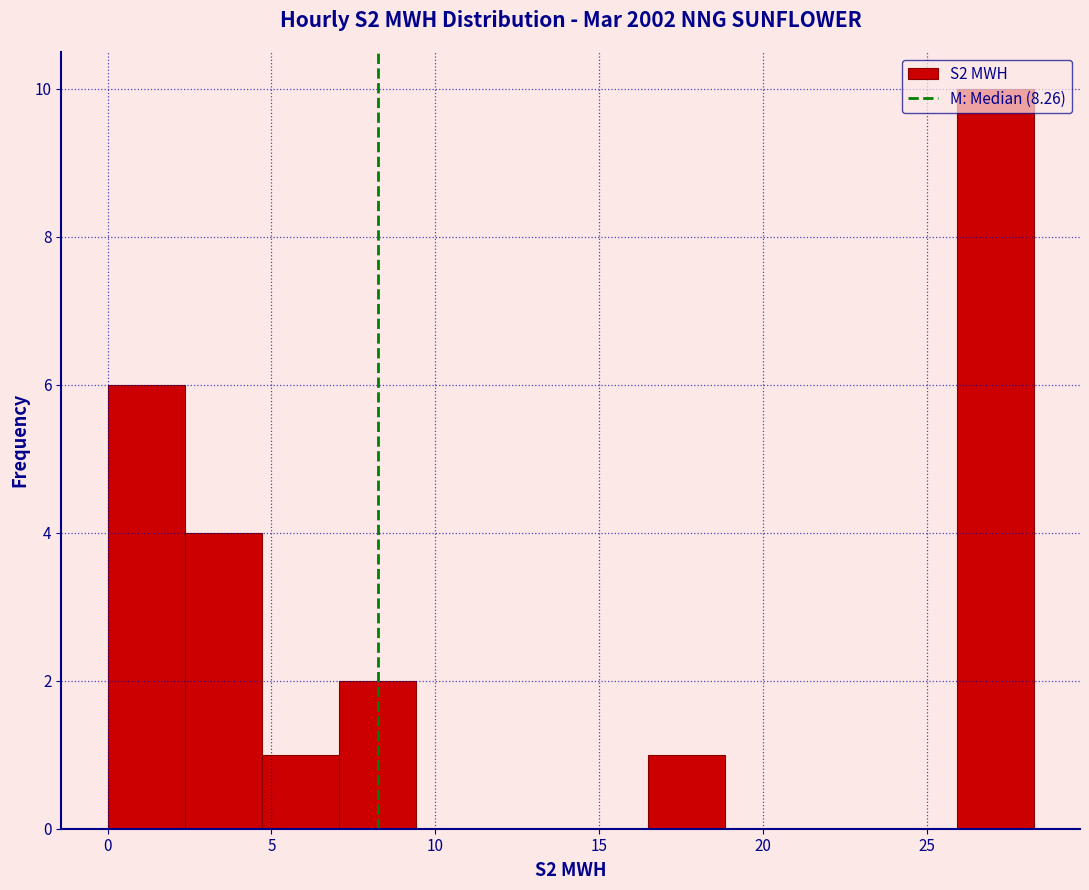

What is the height of the bar covering 2.5 to 4.5 on the x-axis? Neither the bar edges nor the heights are printed on the chart, so give them approximately, as read against the axes.

4